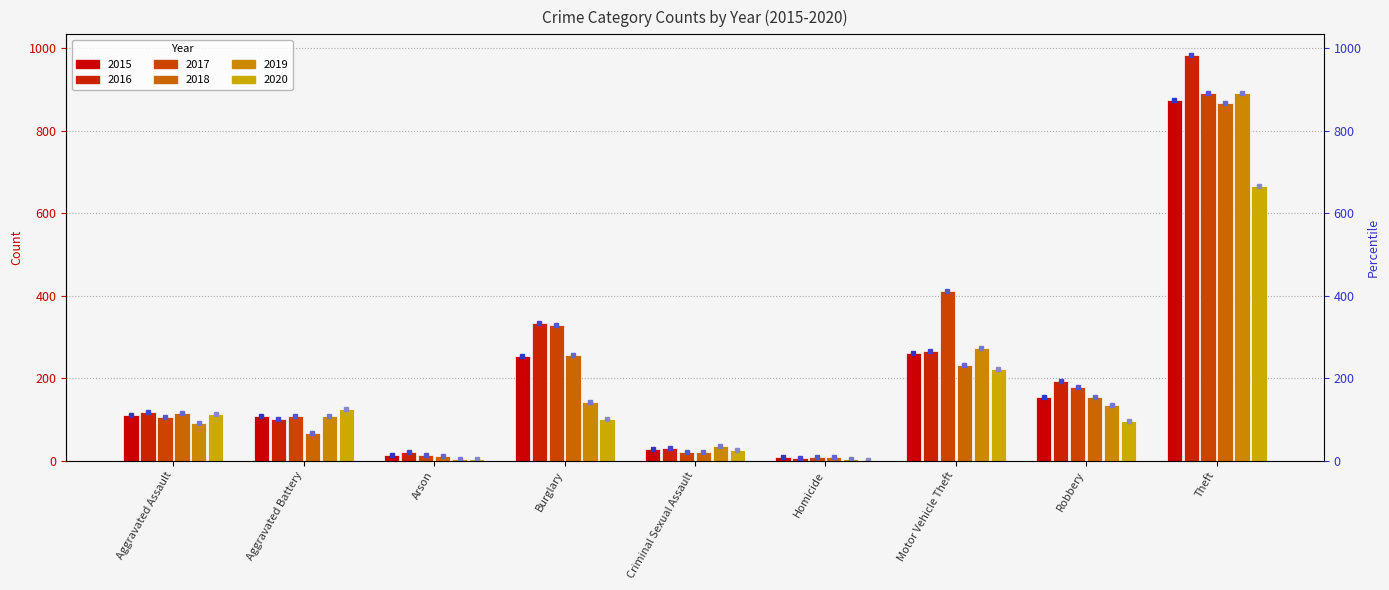

Between Burglary and Theft, which series saw the biggest shift?

2019